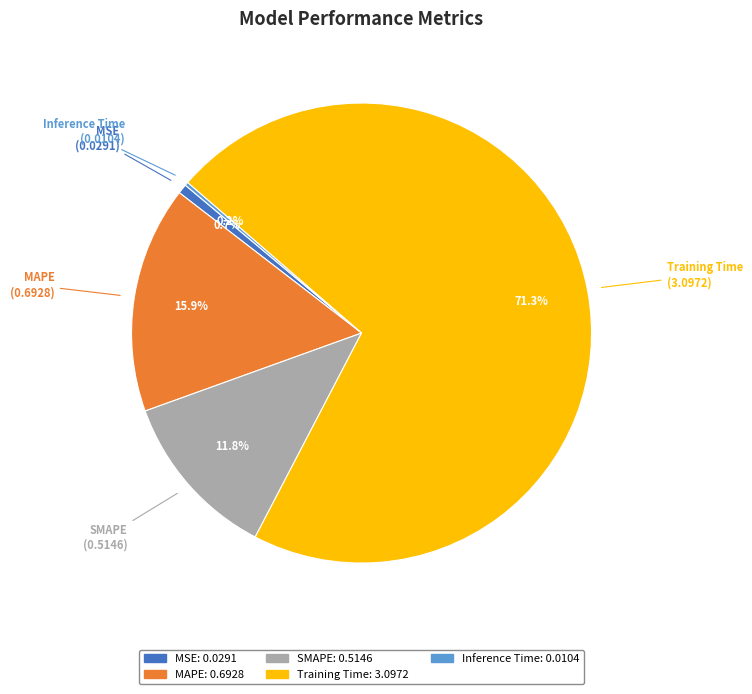

To the nearest percent, what portion does Training Time represent?

71%